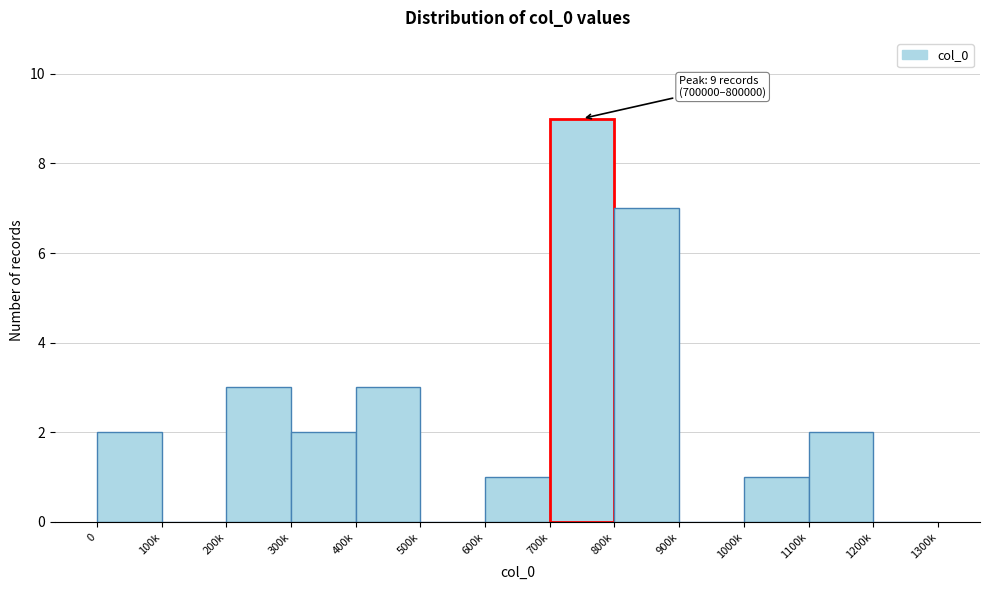

Reading right to left, extract all data points from this chart.

1200k=0	1100k=2	1000k=1	900k=0	800k=7	700k=9	600k=1	500k=0	400k=3	300k=2	200k=3	100k=0	0=2